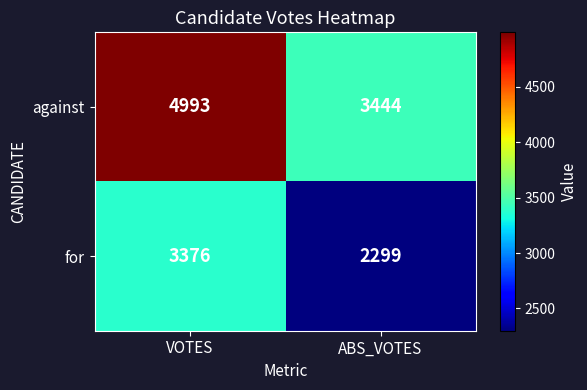

What is the minimum value for for?

2299